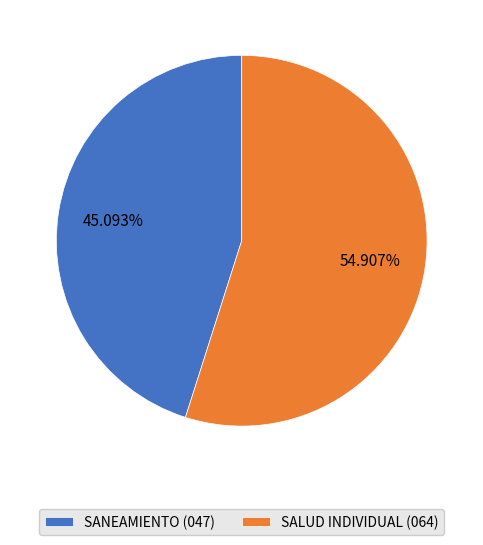

Which category has the biggest portion of the pie?

SALUD INDIVIDUAL (064)